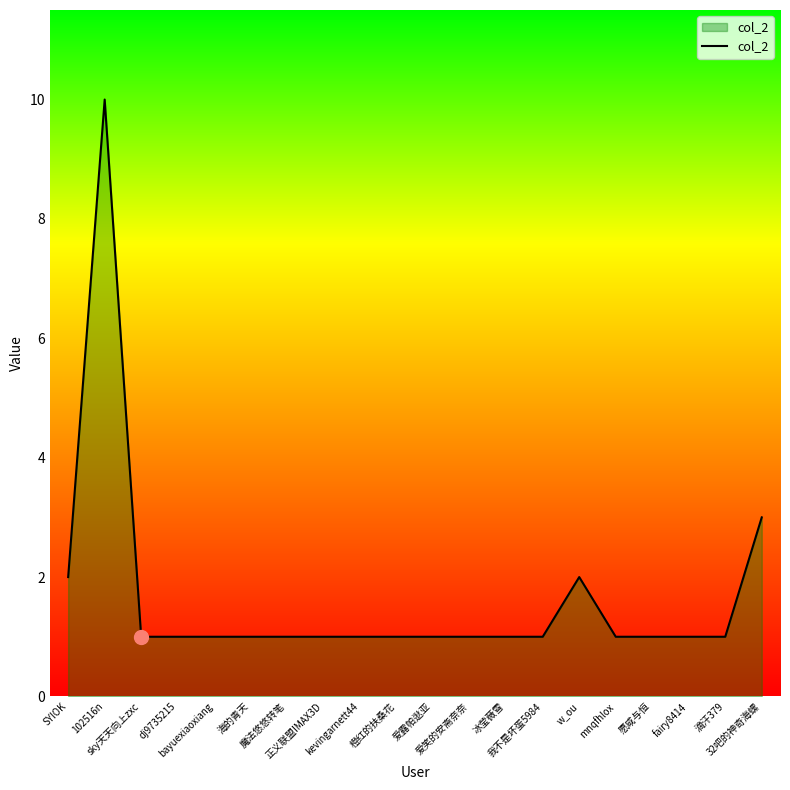

Where is the first local maximum?

102516n